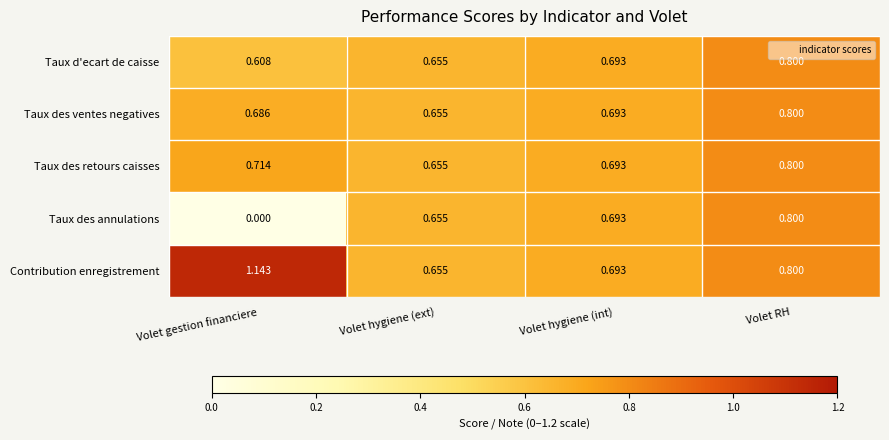

How many data points does each series have?

4